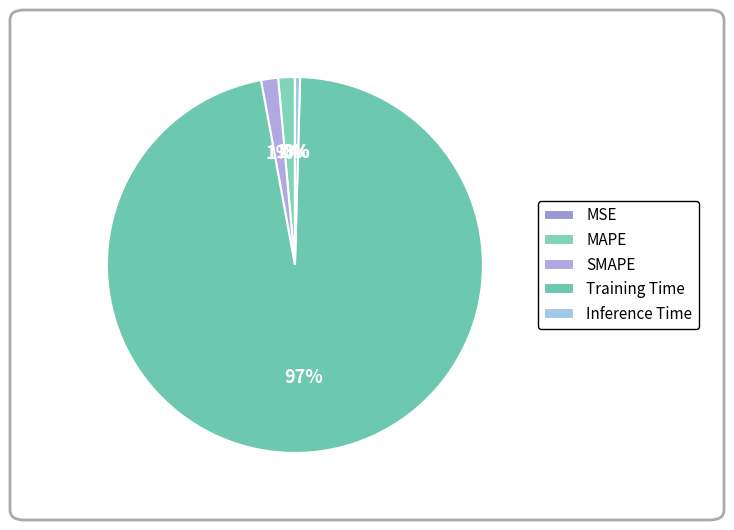

Which category has the smallest portion of the pie?

MSE